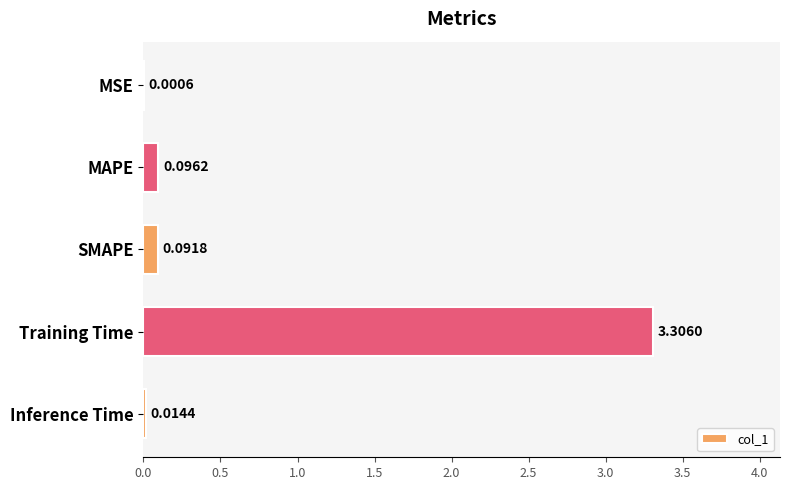

Which label corresponds to the largest value in the chart?

Training Time